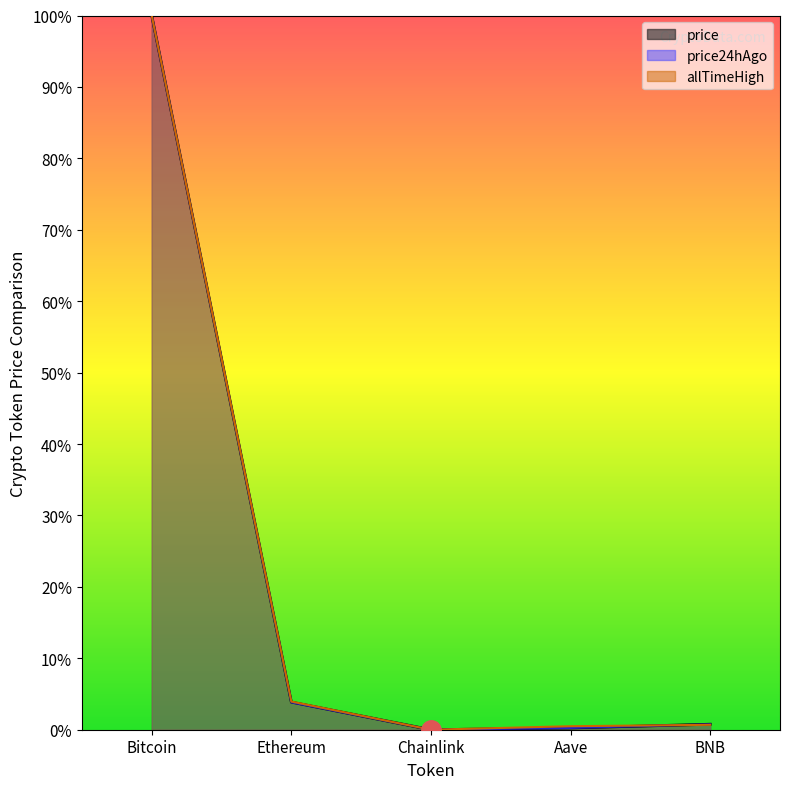

Reading left to right, list all the values displayed in this chart.

price: Bitcoin=100.0	Ethereum=3.9	Chainlink=0.0	Aave=0.2	BNB=0.8
price24hAgo: Bitcoin=100.0	Ethereum=3.8	Chainlink=0.0	Aave=0.2	BNB=0.8
allTimeHigh: Bitcoin=100.0	Ethereum=3.9	Chainlink=0.0	Aave=0.5	BNB=0.7